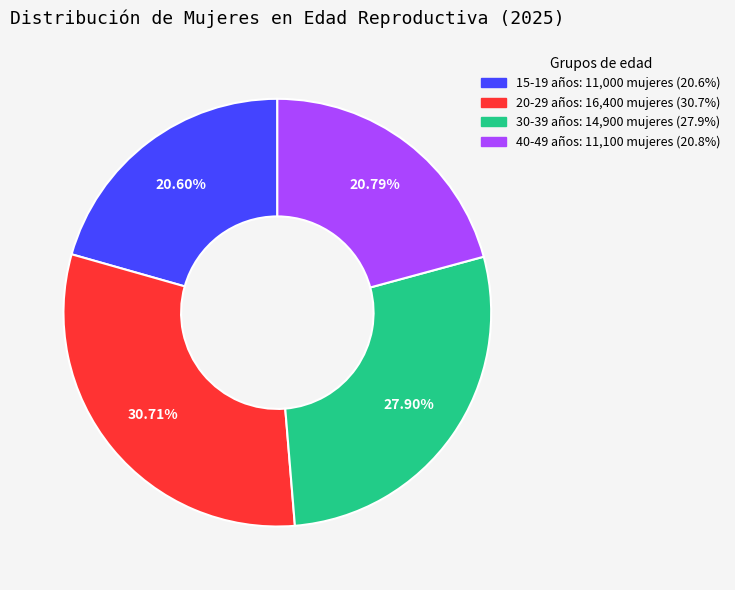

Is there any slice that represents more than half of the pie?

No